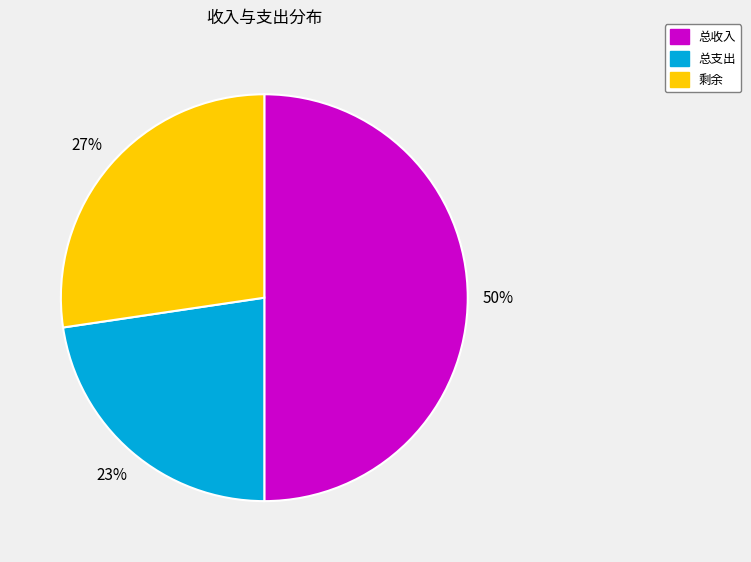

To the nearest percent, what is the combined percentage of 剩余 and 总收入?

77%